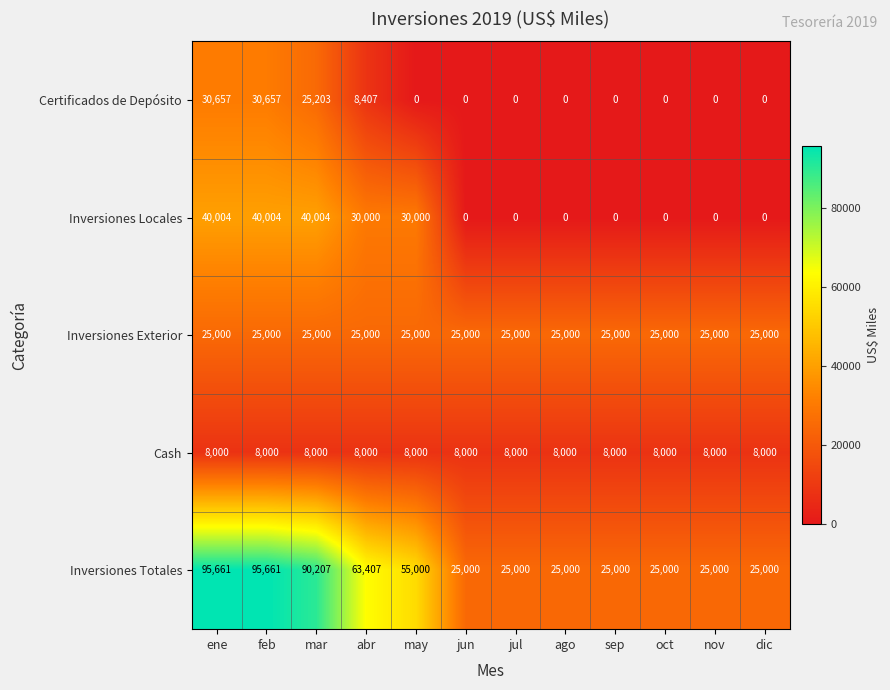

What is the highest value of the Inversiones Totales series?

95661